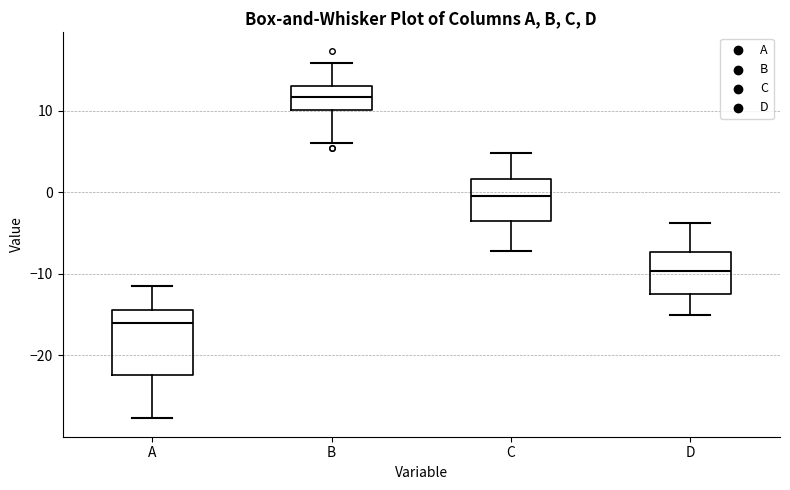

Which box is the tallest, from its lower edge to its upper edge?

A